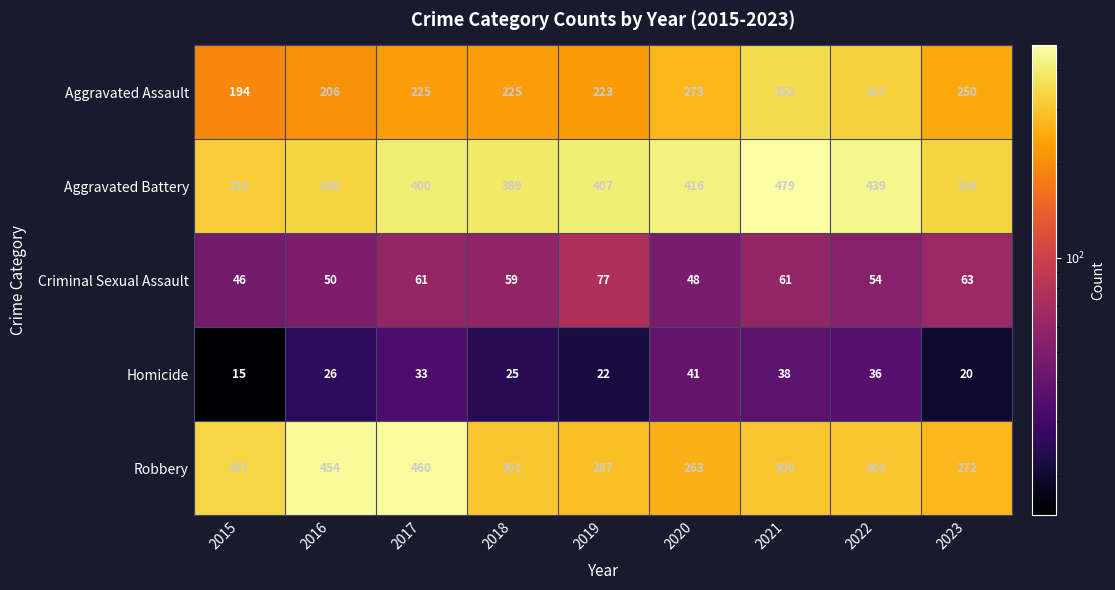

The Aggravated Battery series shows 316 at 2015. True or false?

True